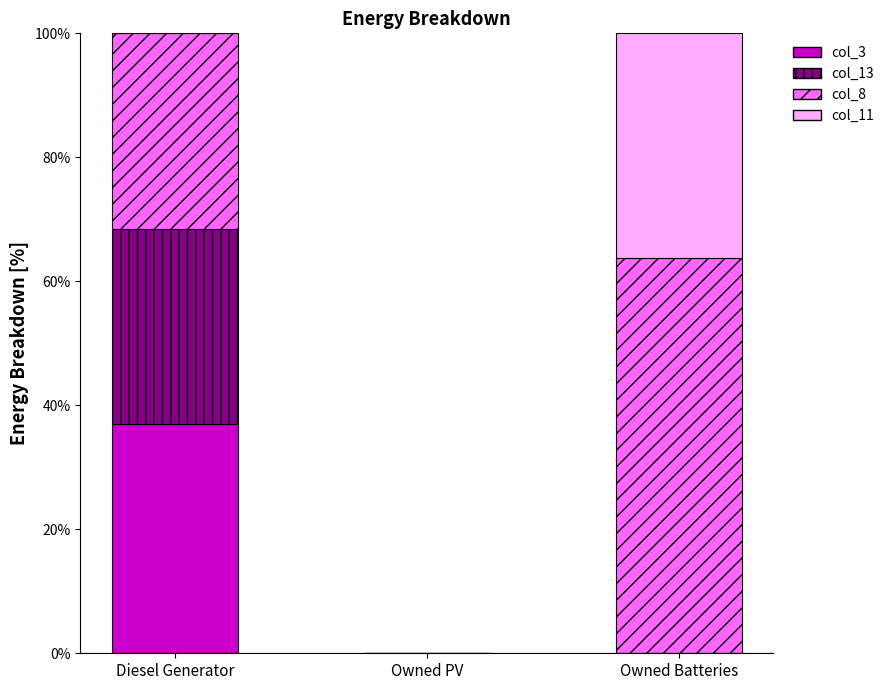

What is the total value across all series at Diesel Generator?

100.0